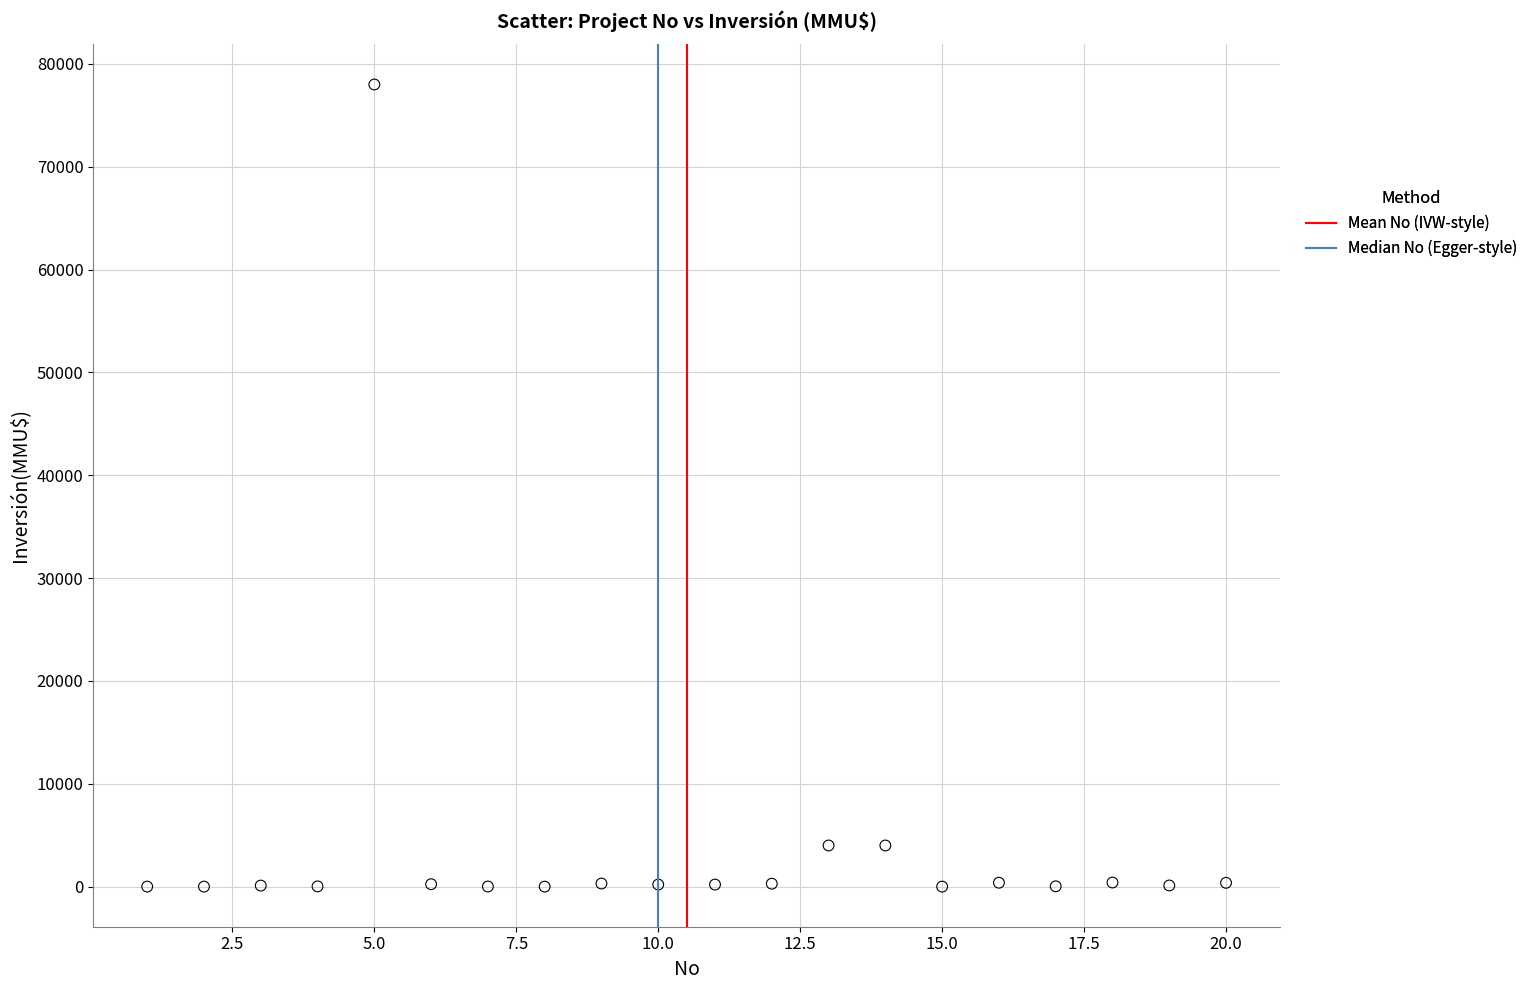

What is the range of Y values (max minus min)?

78000